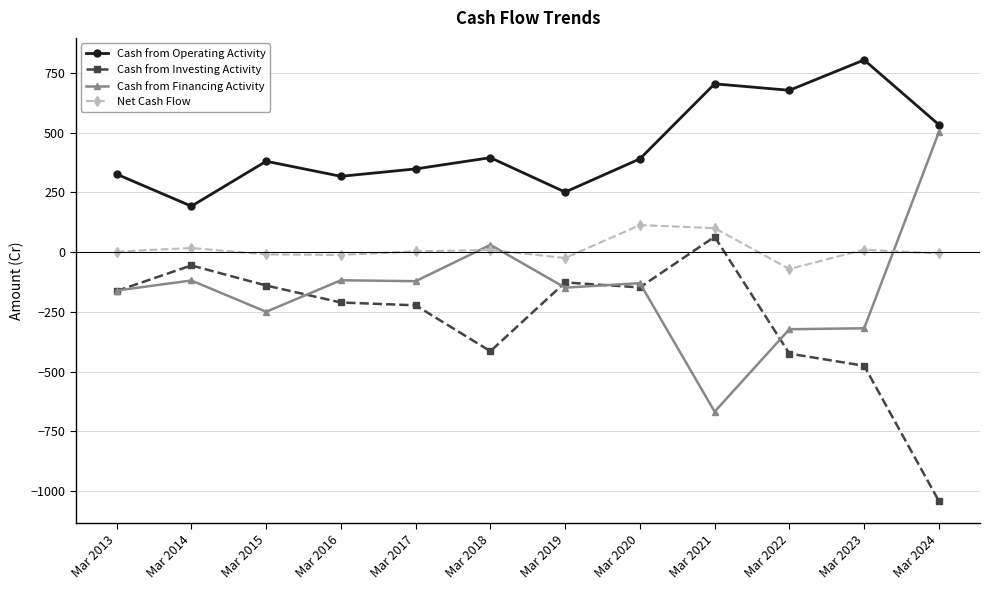

What value does the Net Cash Flow series have at Mar 2021, to the nearest 50?

100